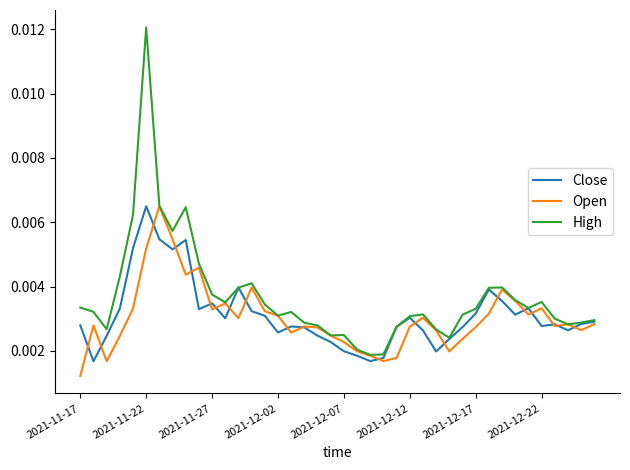

True or false: High has more than 0 interior local peaks.

True